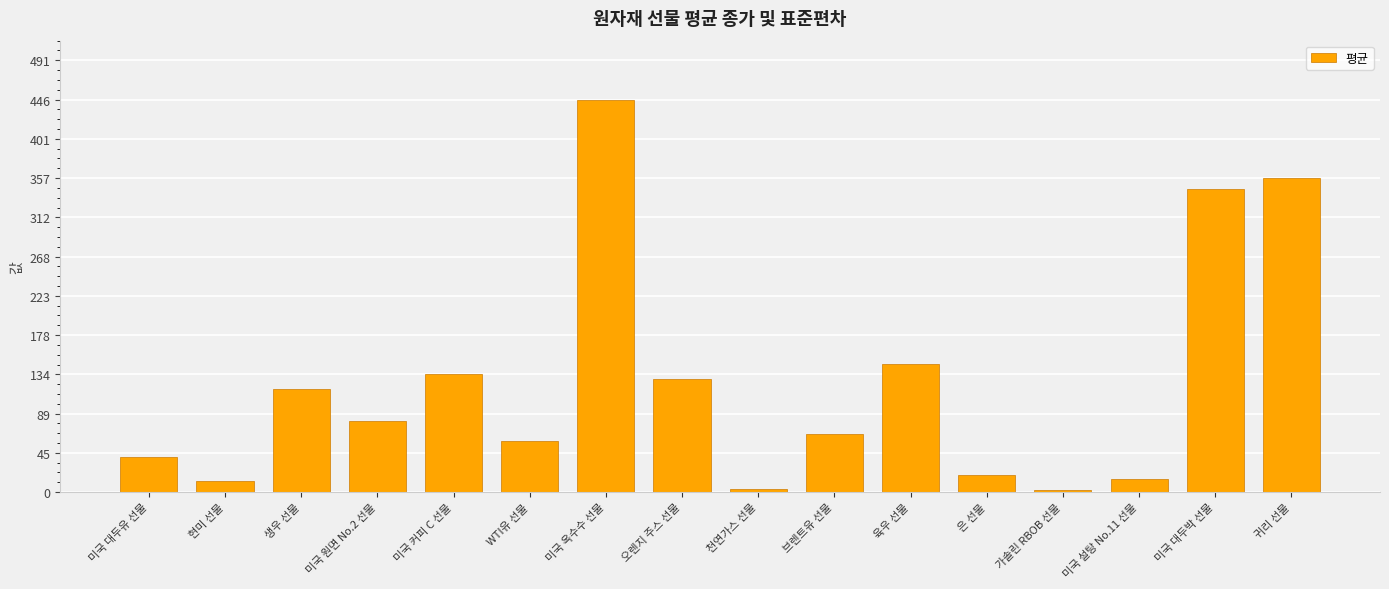

Count the number of values greater than 81.

8